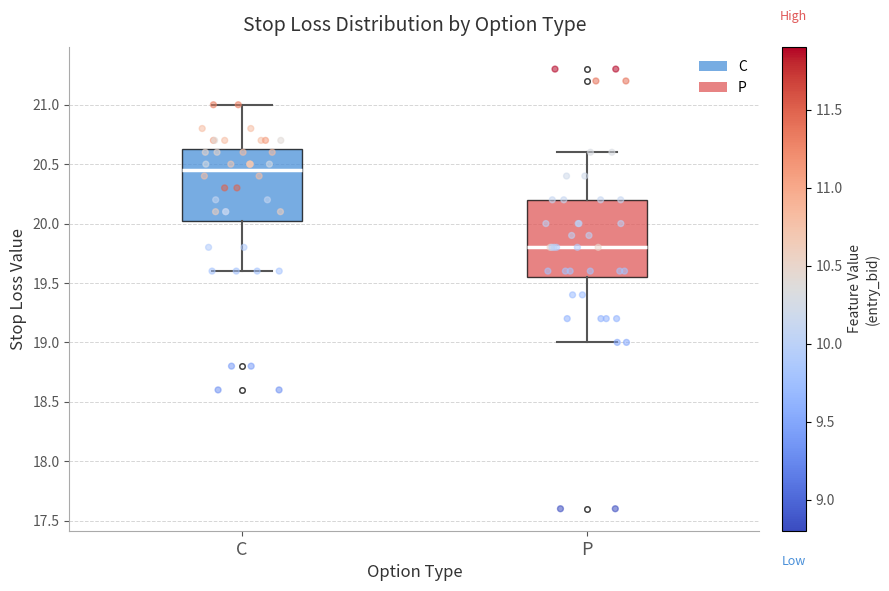

Which box's median line is the lowest?

P